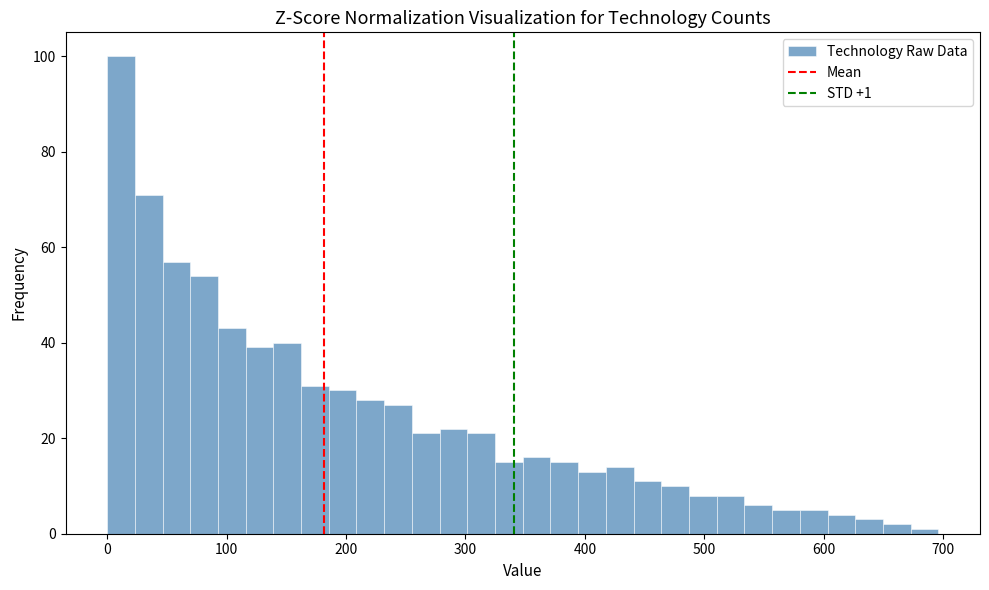

Read against the x-axis, roughly where is the centre of the tallest bar?

10